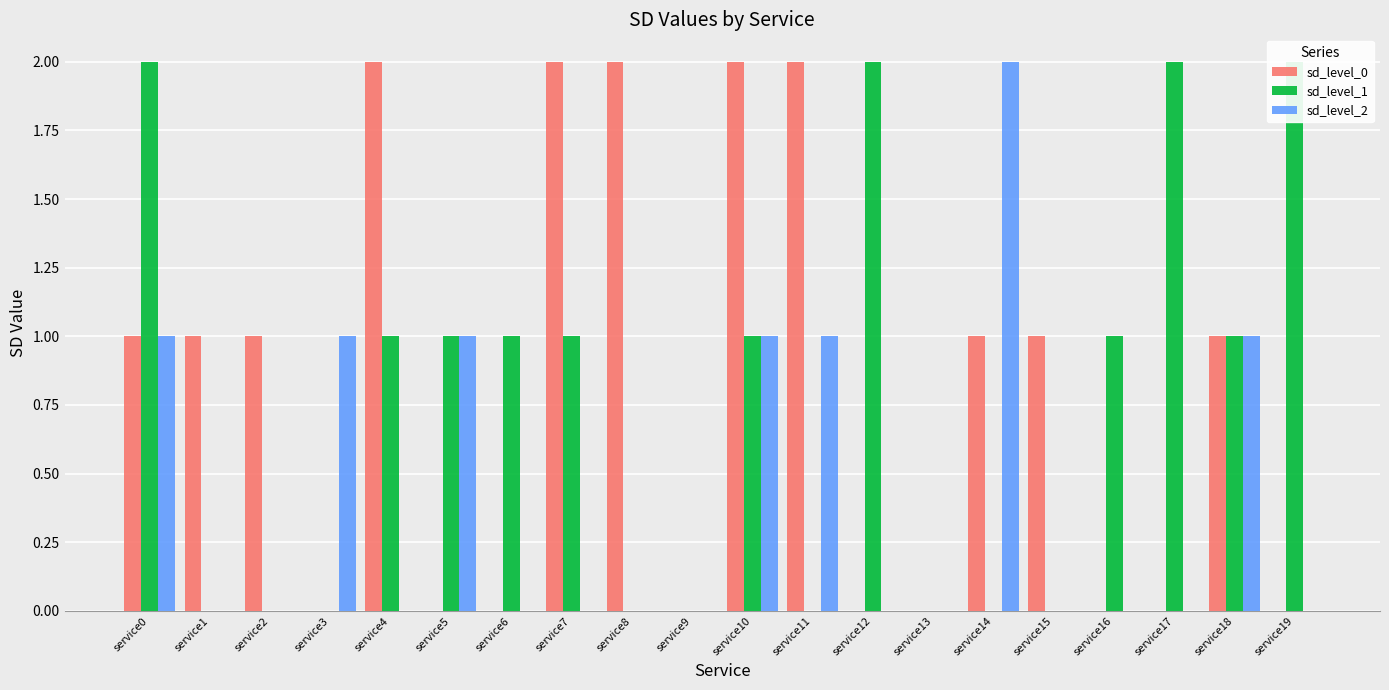

Rank the series by their maximum value, from highest to lowest.

sd_level_0, sd_level_1, sd_level_2